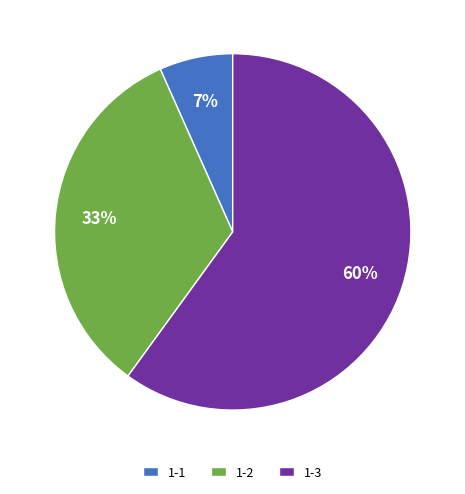

To the nearest percent, what is the difference between the 1-3 and 1-1 slice percentages?

53%